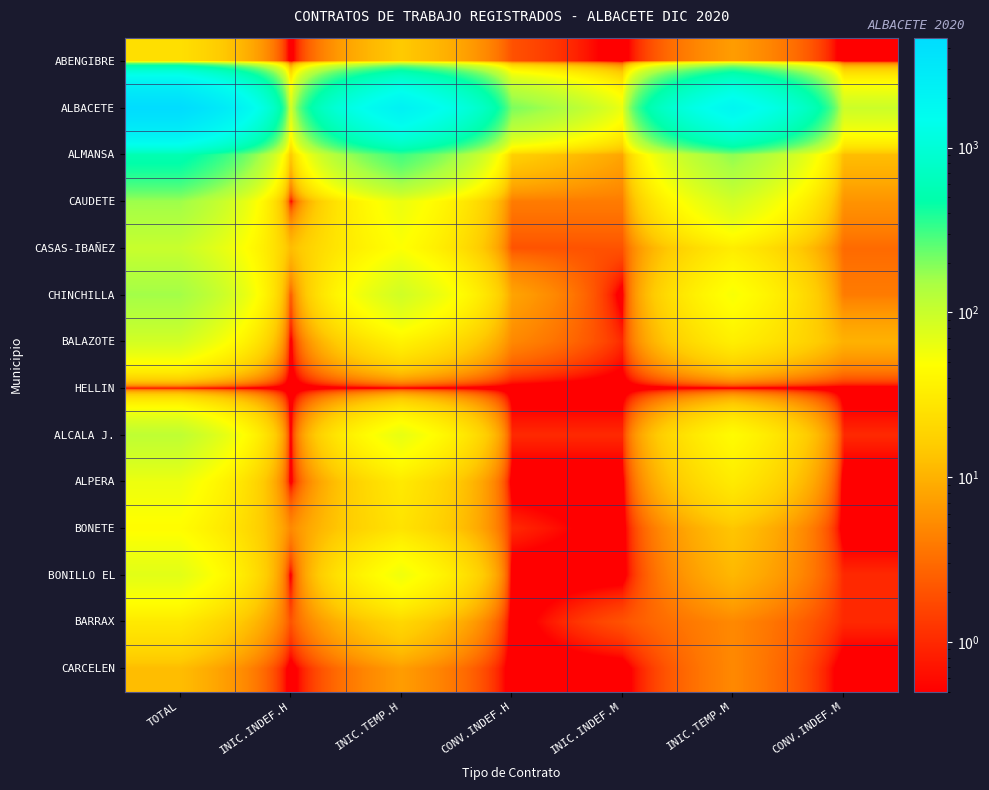

What is the minimum value shown in the chart?

0.1